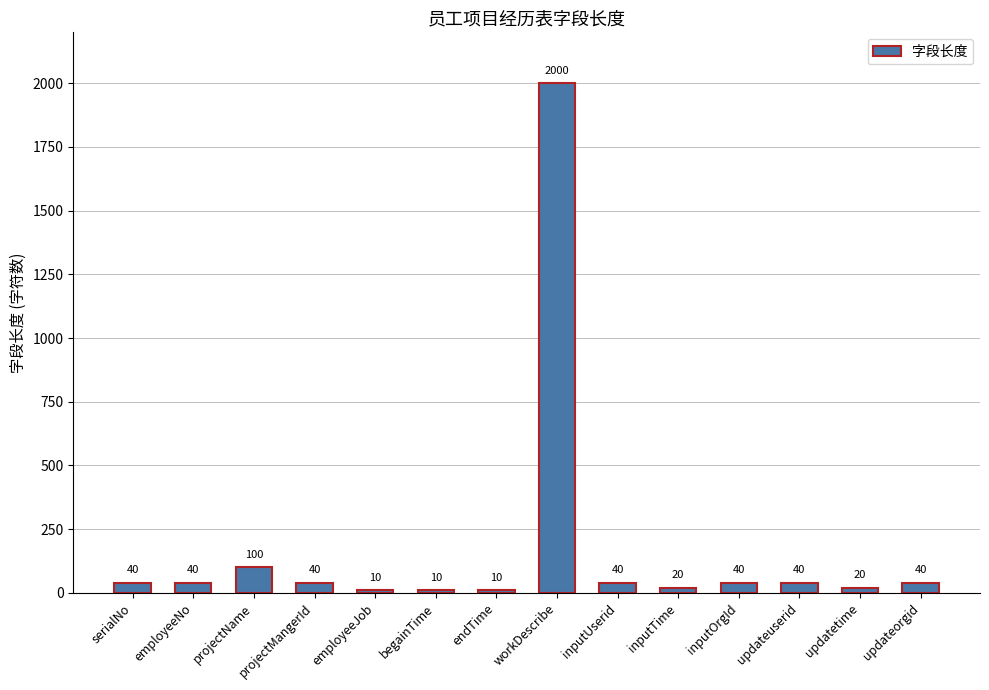

Reading left to right, extract all data points from this chart.

serialNo=40	employeeNo=40	projectName=100	projectMangerId=40	employeeJob=10	begainTime=10	endTime=10	workDescribe=2000	inputUserid=40	inputTime=20	inputOrgId=40	updateuserid=40	updatetime=20	updateorgid=40